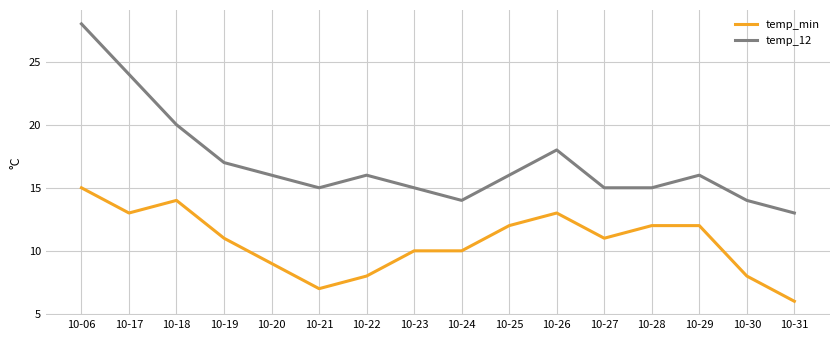

What are all the series names shown in the legend?

temp_min, temp_12